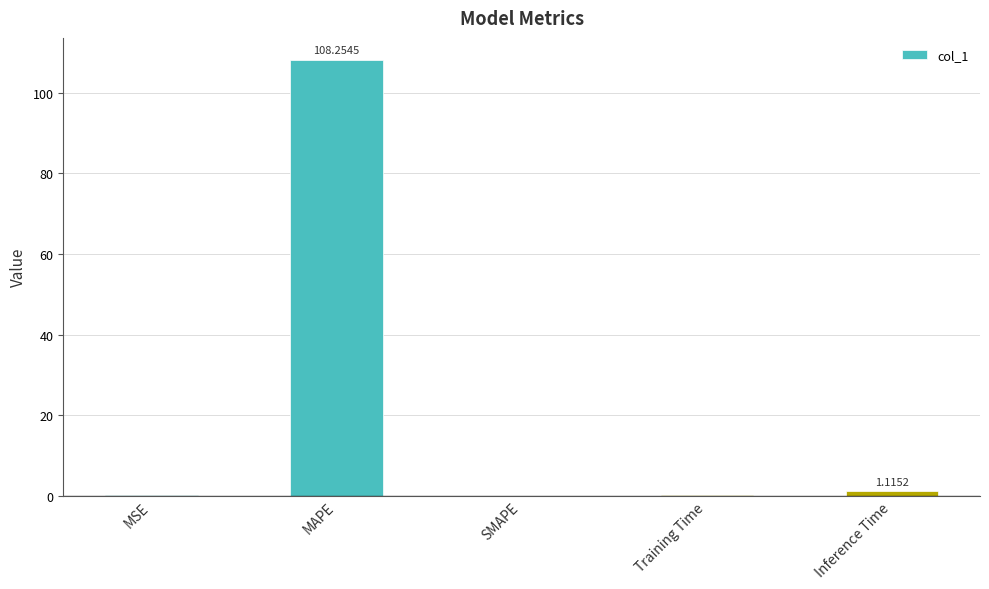

Which label corresponds to the largest value in the chart?

MAPE